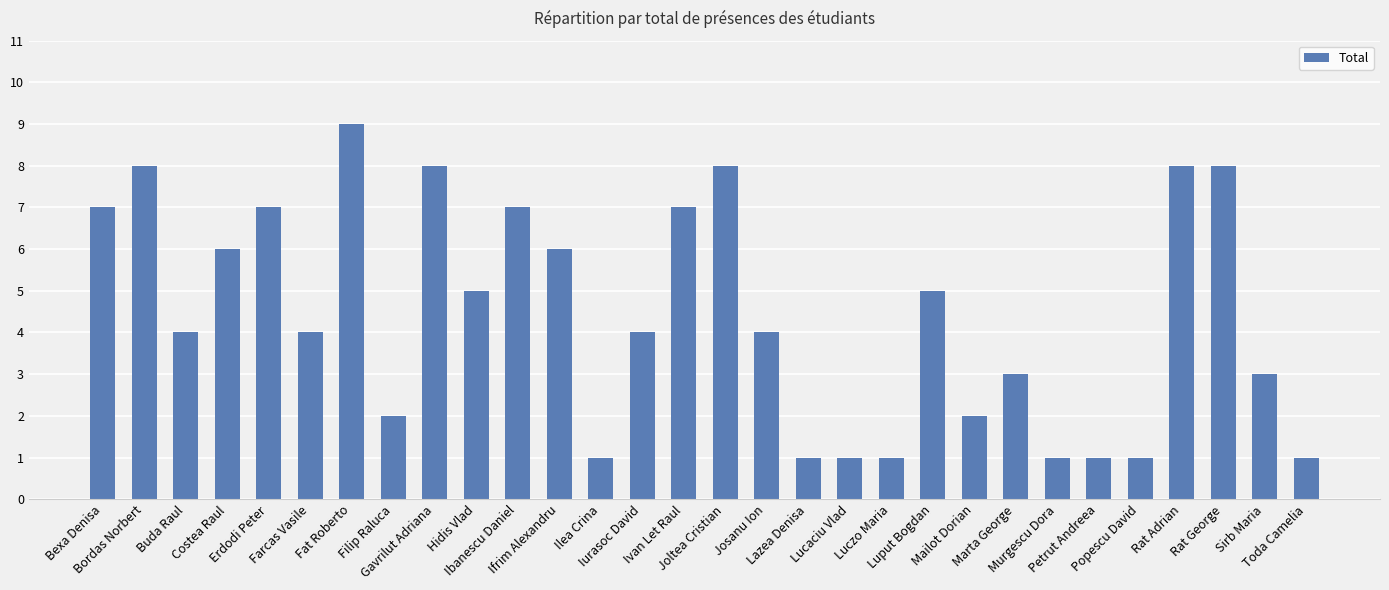

What is the label of the 1st bar from the right?

Toda Camelia